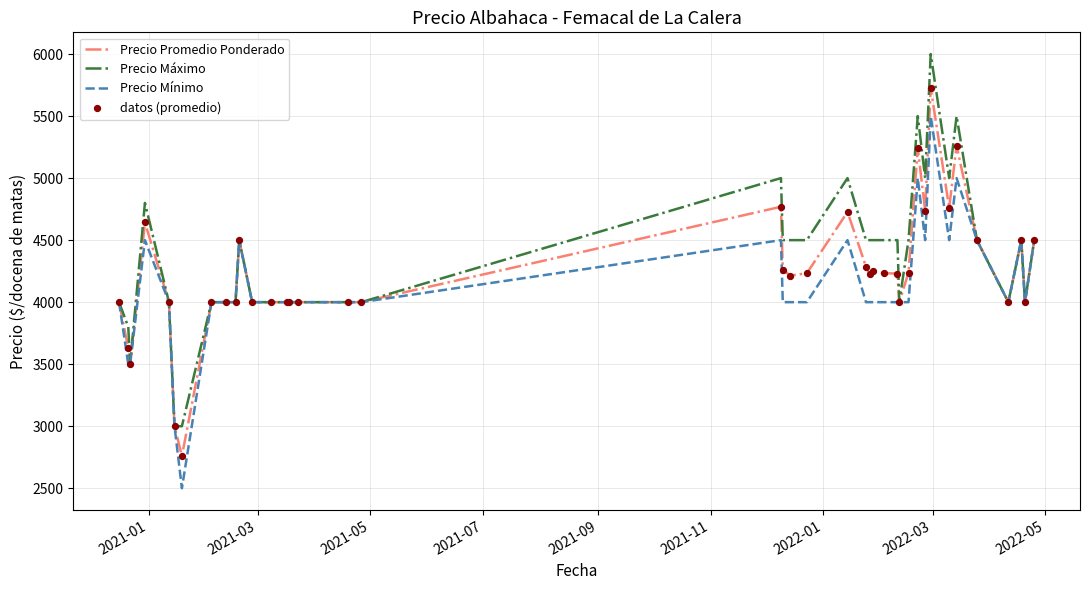

What is the minimum value shown in the chart?

2500